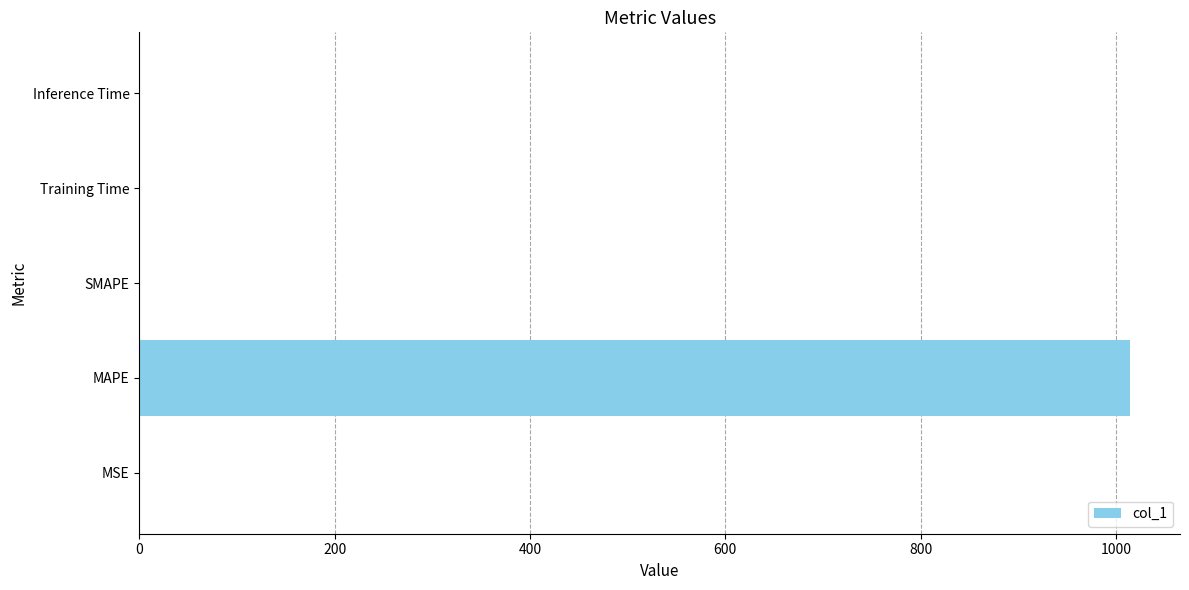

What is the sum of all values?

1014.8